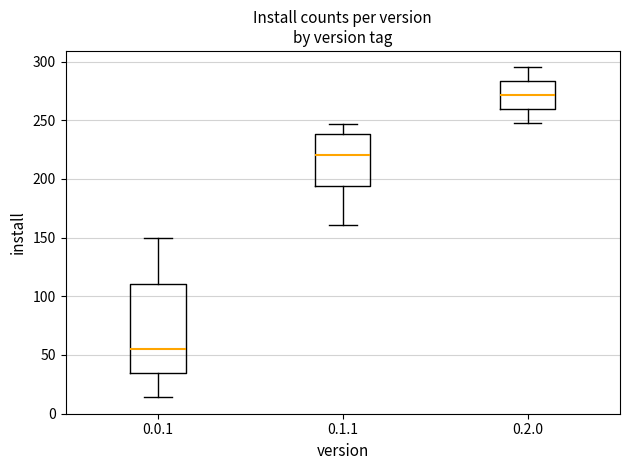

Comparing the boxes themselves (not the whiskers), which one is the tallest?

0.0.1